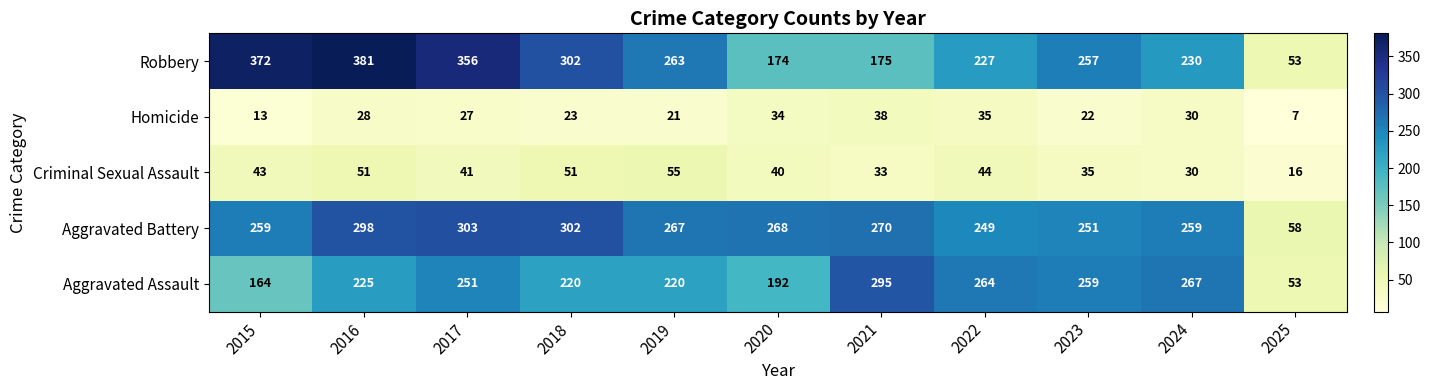

What is the total value across all series at 2021?

811